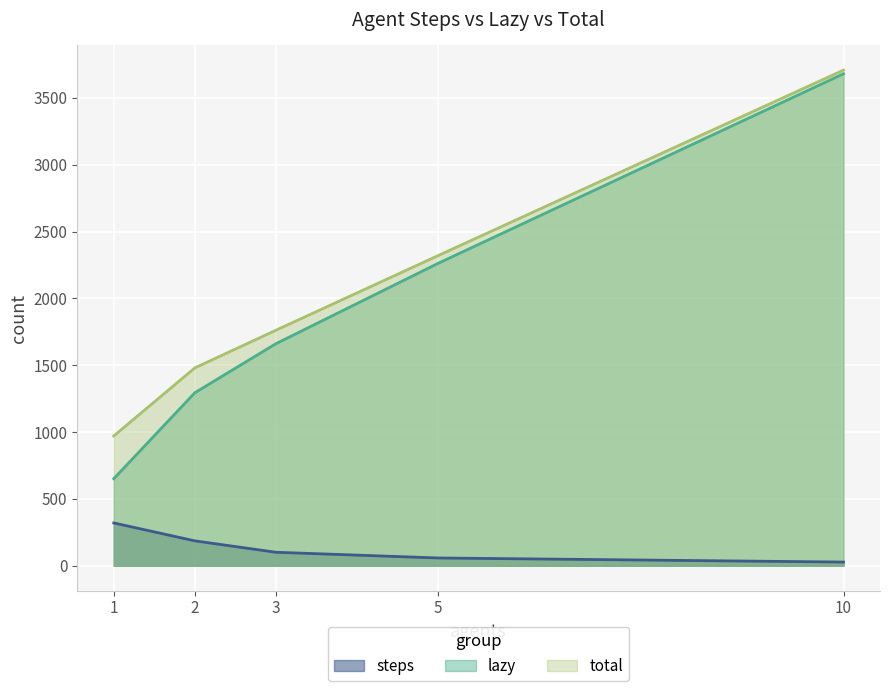

Count the steps values in the range 58 to 186.

3